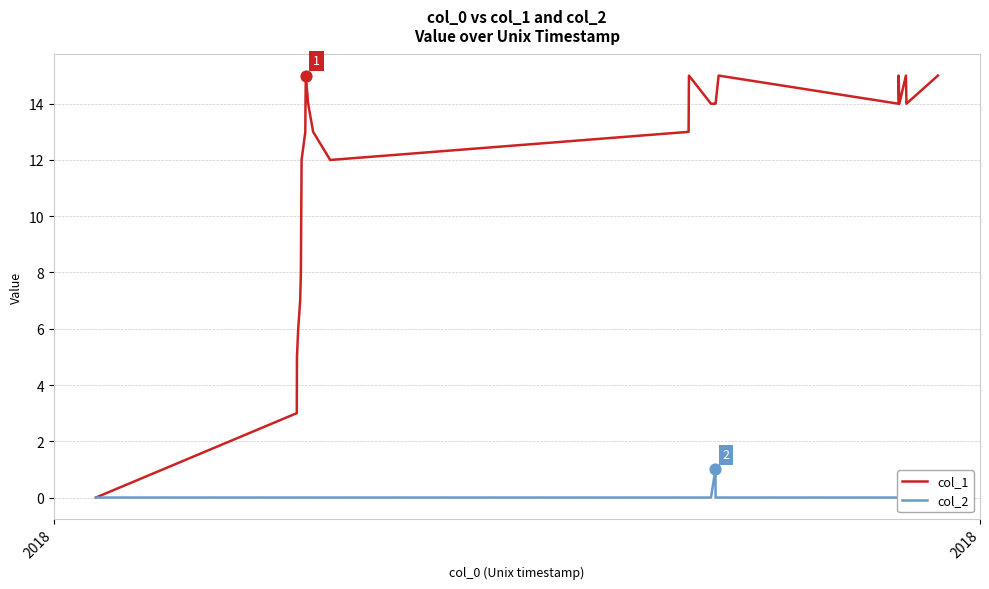

Which series has the largest Y range (max minus min)?

col_1